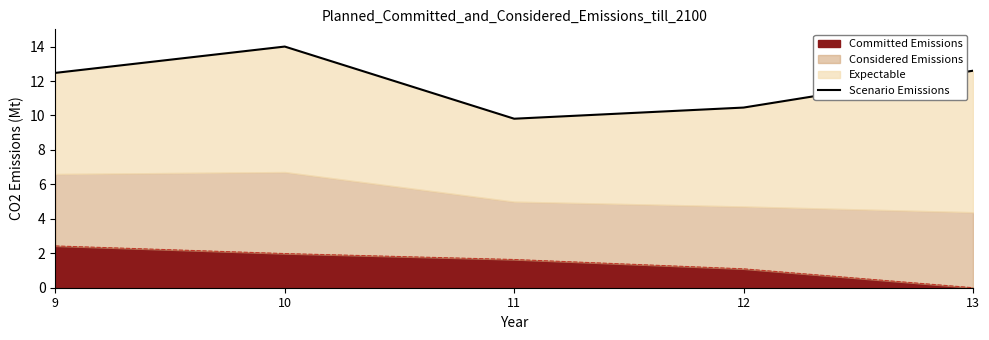

How many lines are shown in the chart?

1